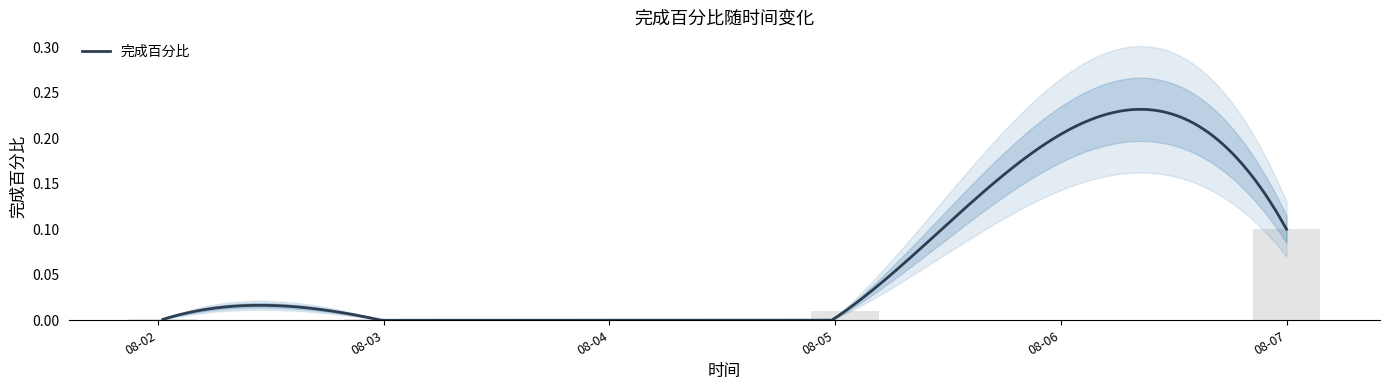

What position from the right is 2016-08-05 01:02:46?

2